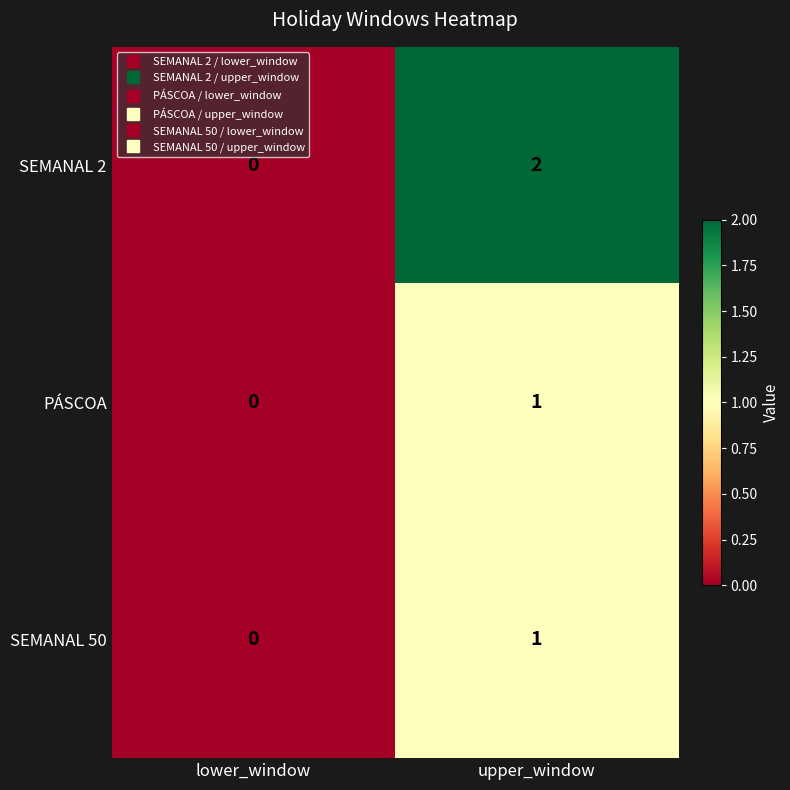

Reading right to left, what are all the values shown in this chart?

SEMANAL 2: upper_window=2	lower_window=0
PÁSCOA: upper_window=1	lower_window=0
SEMANAL 50: upper_window=1	lower_window=0